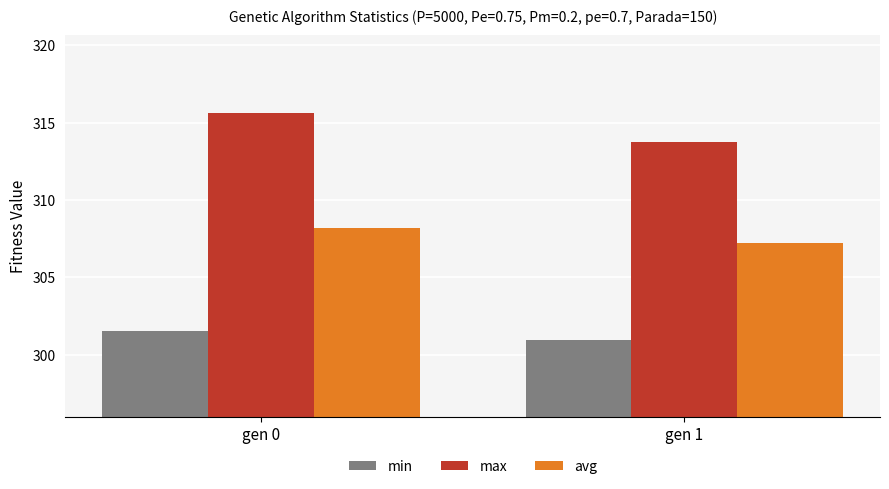

Reading left to right, extract all data points from this chart.

min: gen 0=301.5	gen 1=301.0
max: gen 0=315.7	gen 1=313.8
avg: gen 0=308.2	gen 1=307.2